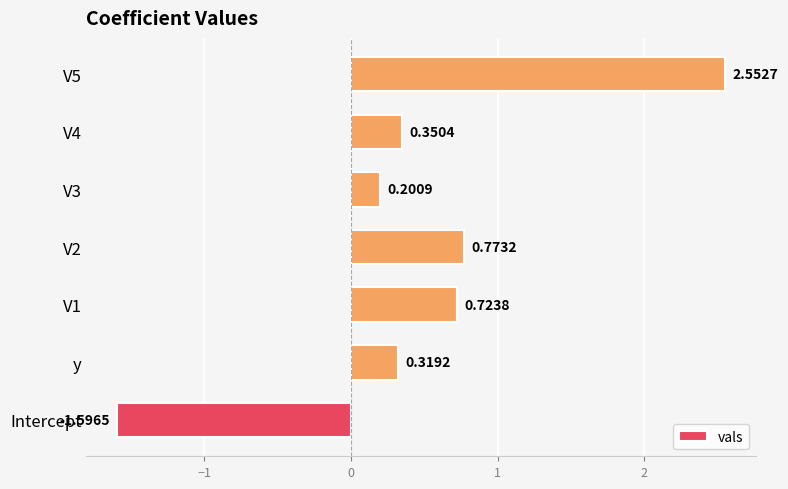

Which has a higher value, V5 or V2?

V5